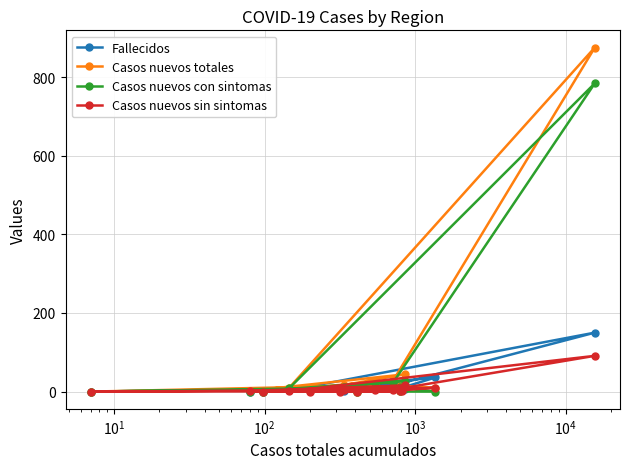

List the series in order of their peak value, lowest first.

Casos nuevos sin sintomas, Fallecidos, Casos nuevos con sintomas, Casos nuevos totales